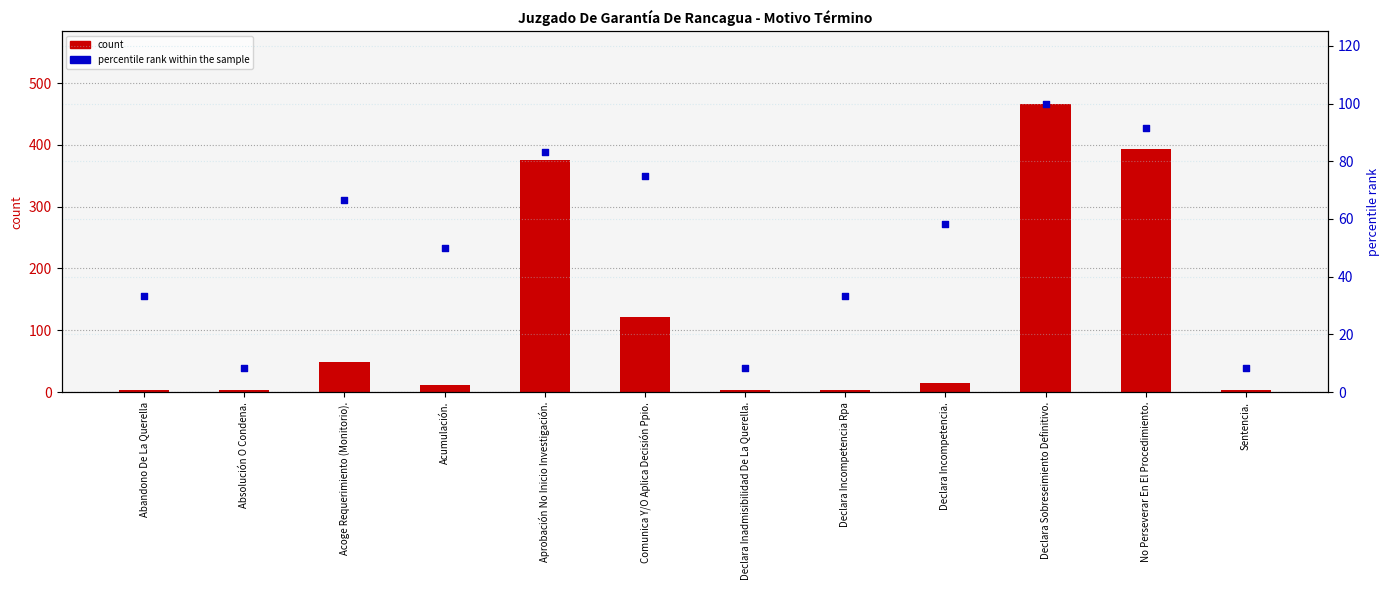

Which series has the largest total across all categories?

count